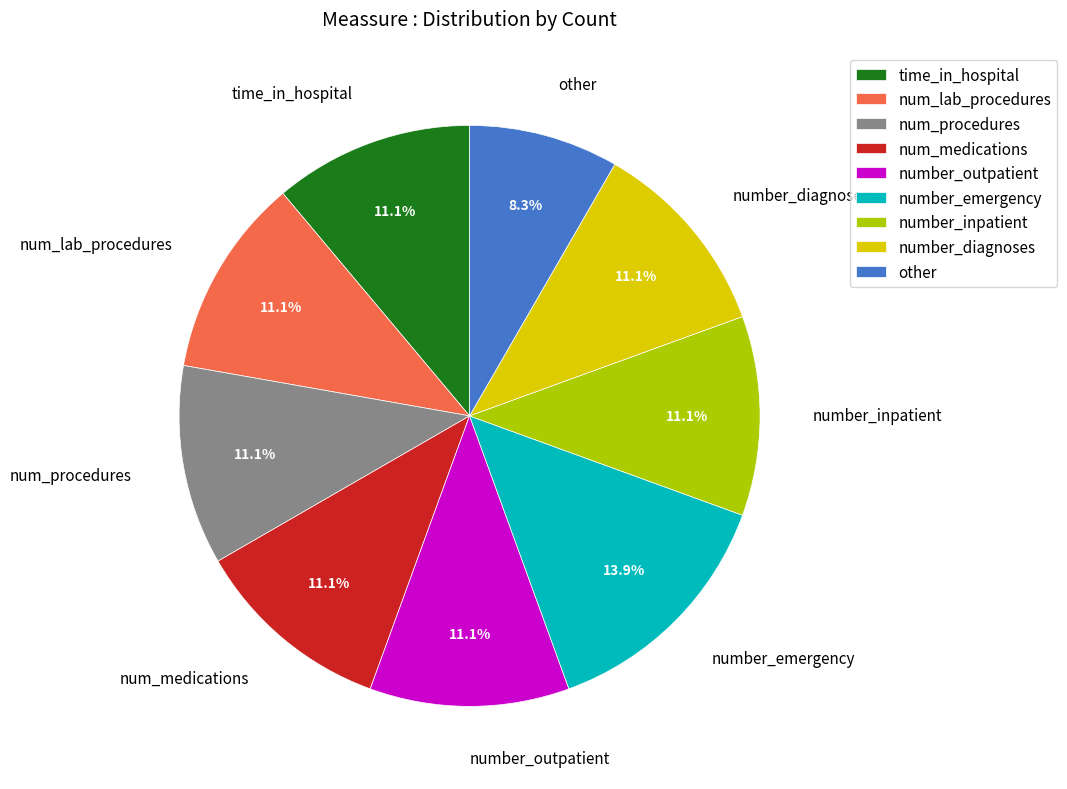

What is the largest slice in the pie chart?

number_emergency